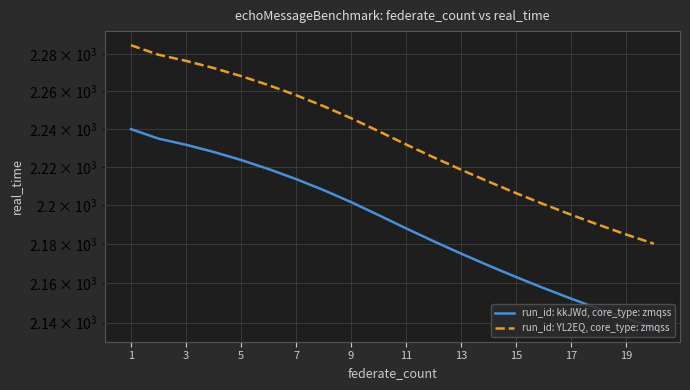

True or false: run_id: kkJWd, core_type: zmqss and run_id: YL2EQ, core_type: zmqss cross at least once.

False